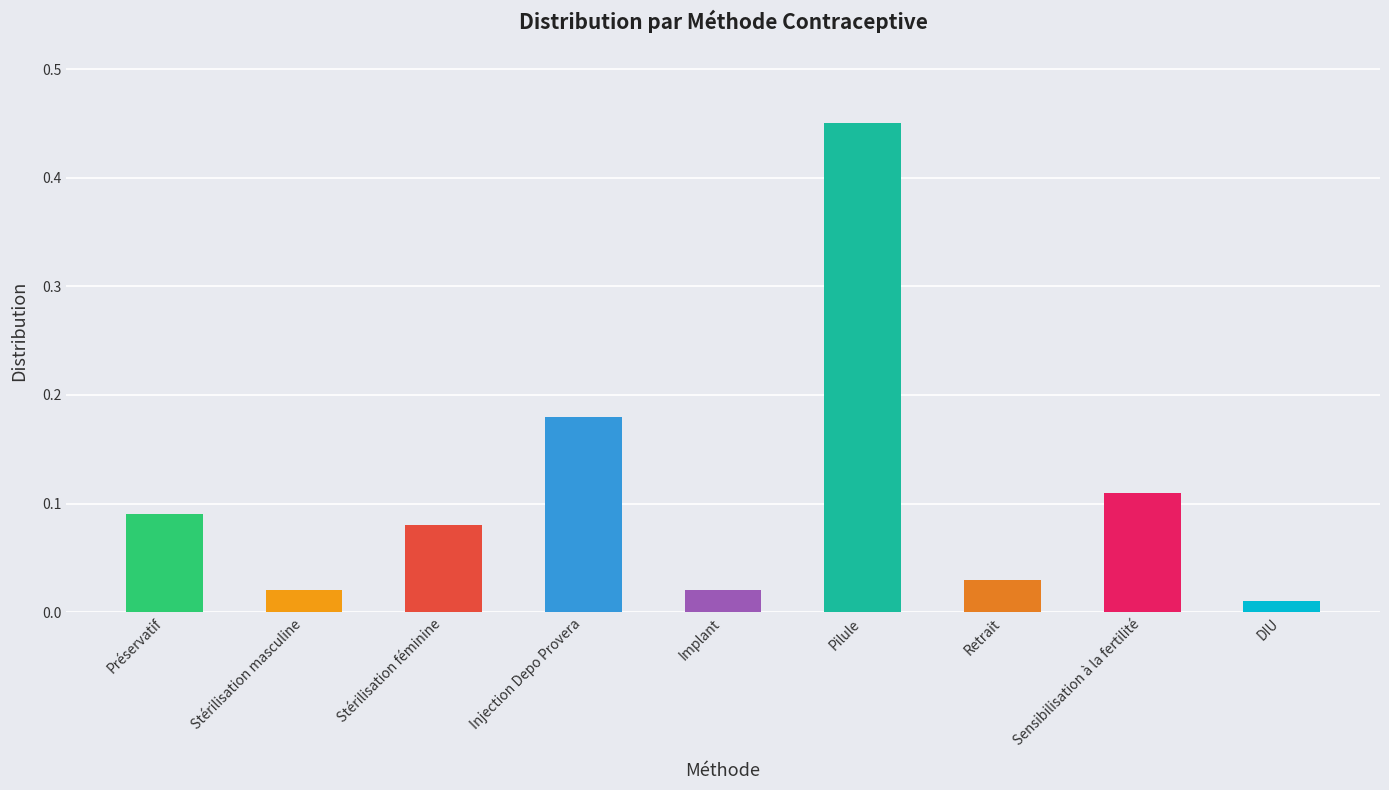

At which category does the chart reach its peak across all series?

Pilule